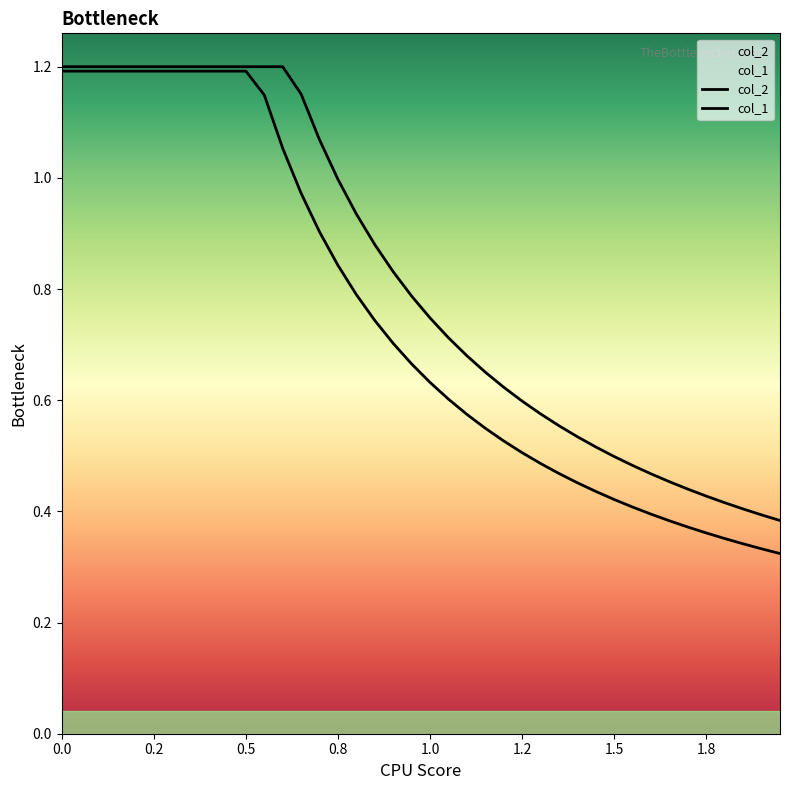

True or false: col_2 and col_1 cross at least once.

False